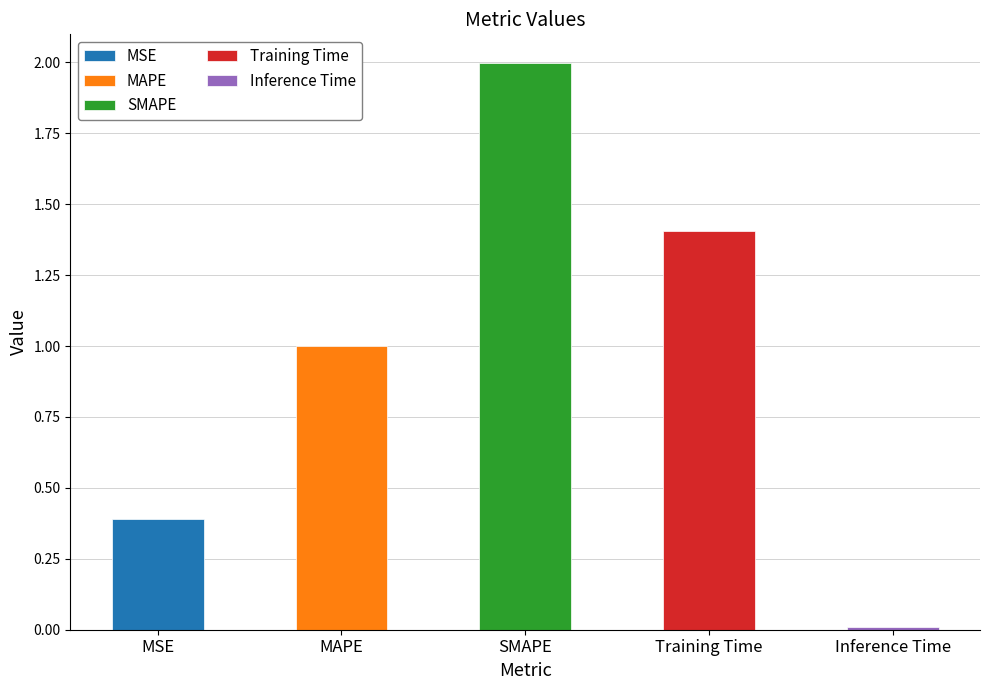

What is the difference between the maximum and minimum values?

2.0